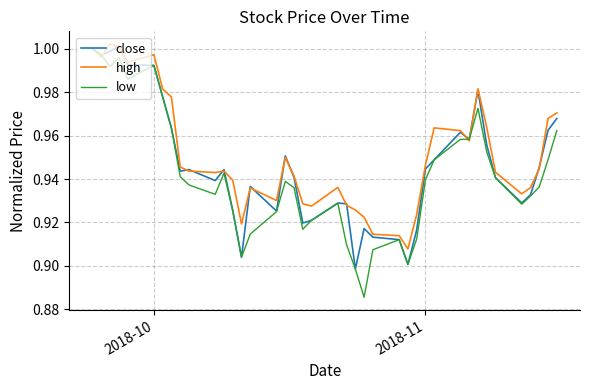

Which series has the largest range (max minus min)?

low